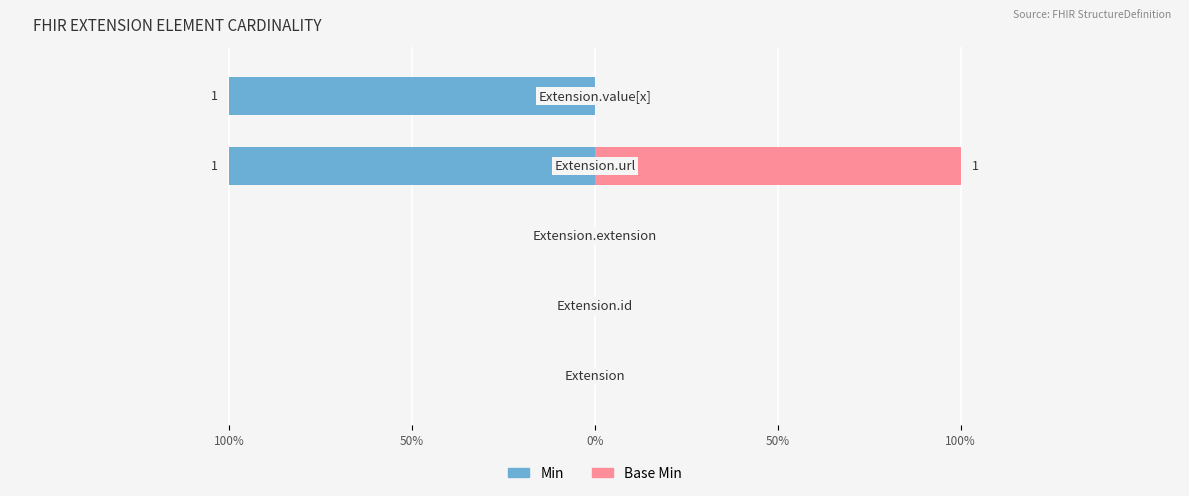

How many bars are there in total?

10